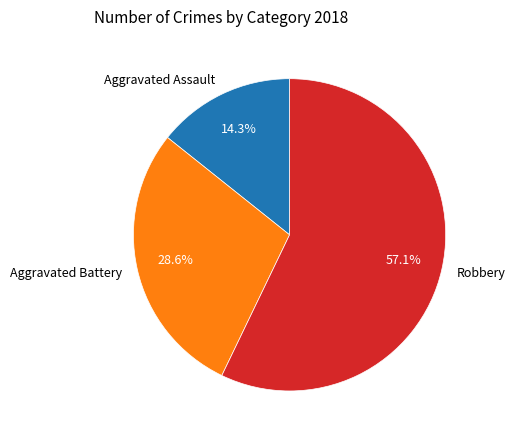

What is the smallest slice in the pie chart?

Aggravated Assault